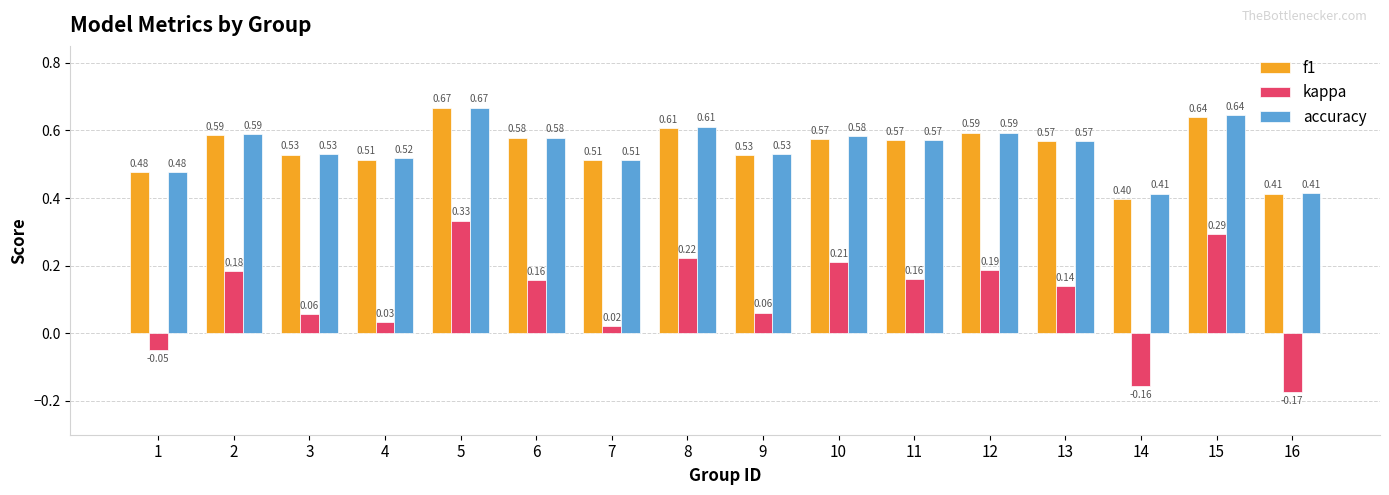

At how many categories does at least one series exceed 0?

16